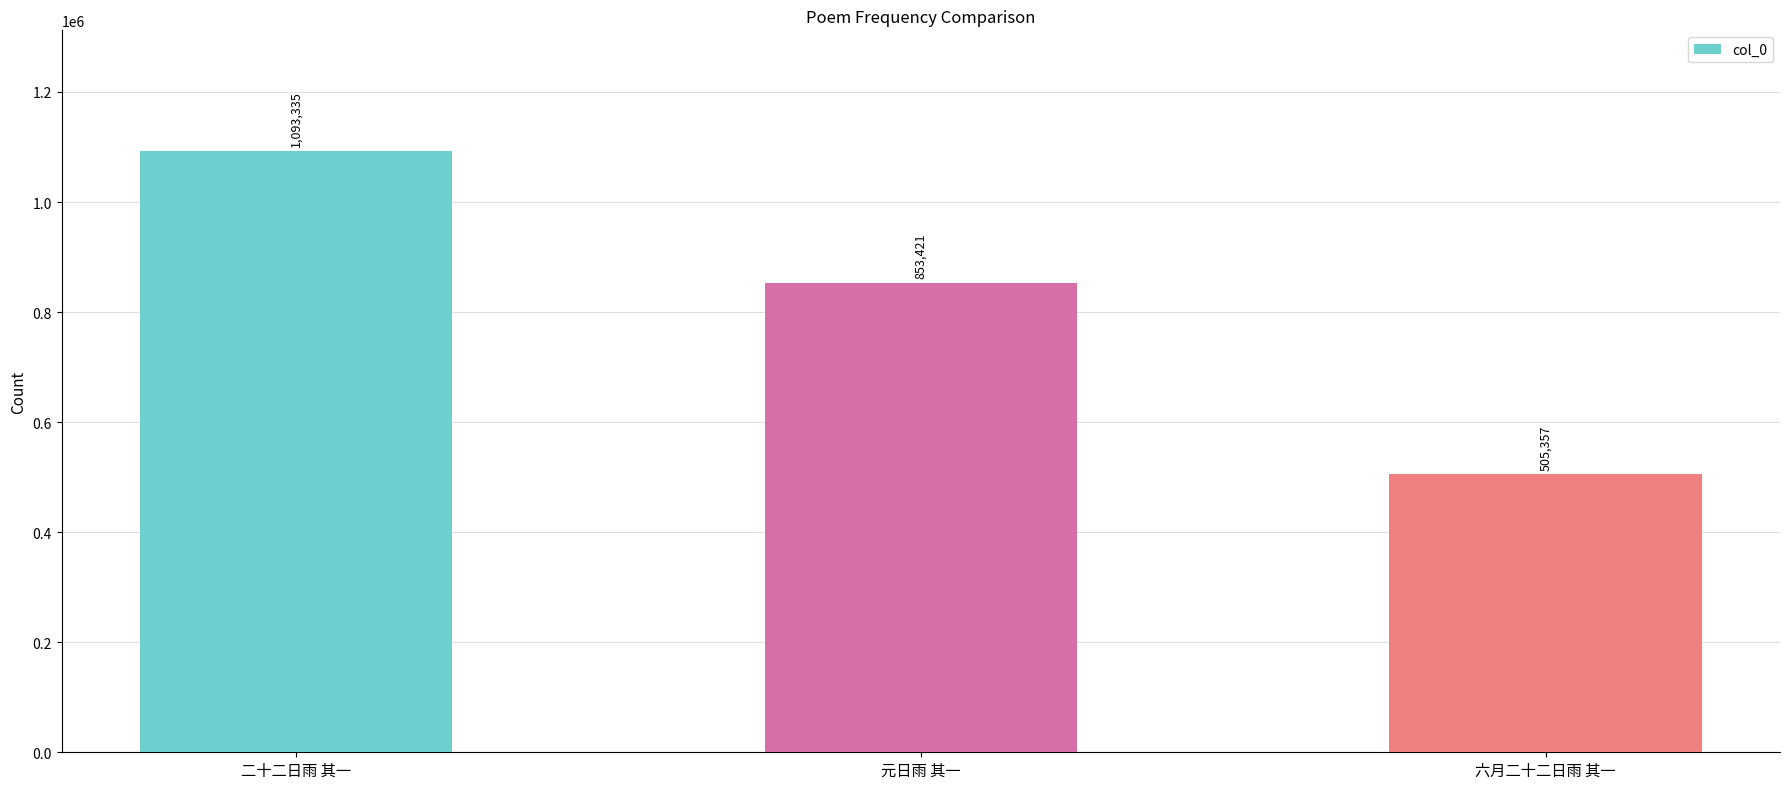

What is the sum of the values at 二十二日雨 其一 and 元日雨 其一?

1946756